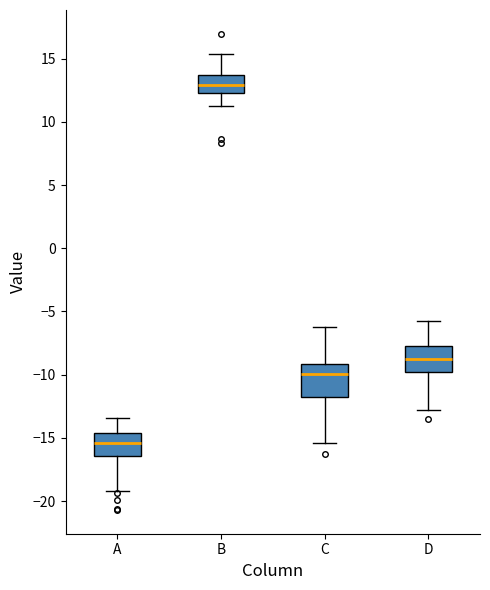

Reading left to right, read every box against the y-axis: the position of its median line, the range the box covers, and the ends of its whiskers. The values are not printed on the chart, so give them approximately, as read against the axis.

A: median -15.5, box -16.5 to -14.5, whiskers -19.0 to -13.5
B: median 13.0, box 12.5 to 13.5, whiskers 11.0 to 15.5
C: median -10.0, box -12.0 to -9.0, whiskers -15.5 to -6.0
D: median -8.5, box -10.0 to -7.5, whiskers -13.0 to -5.5